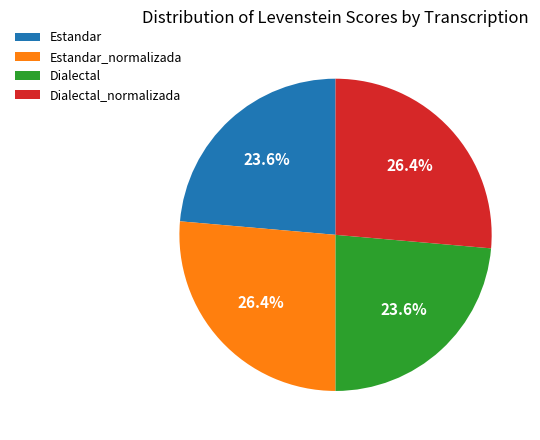

Does any single category account for the majority?

No